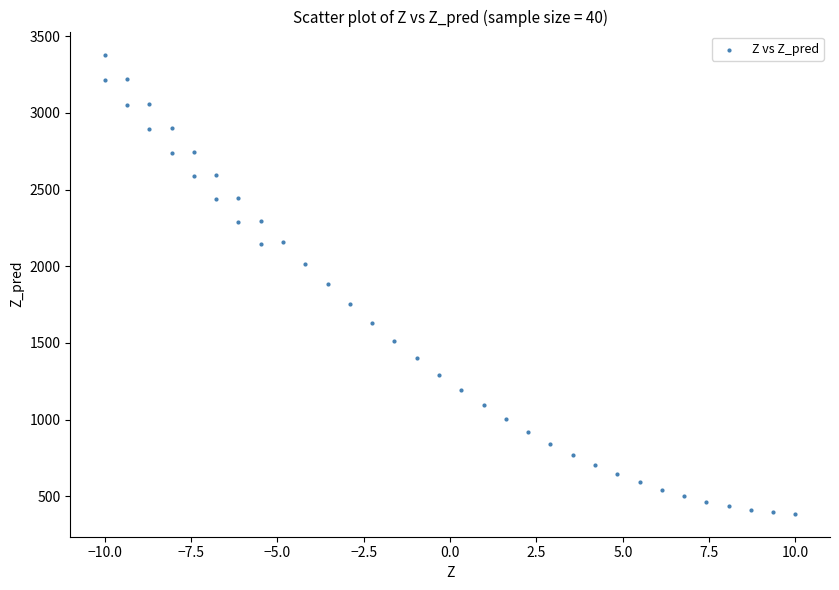

What is the range of X values (max minus min)?

20.0